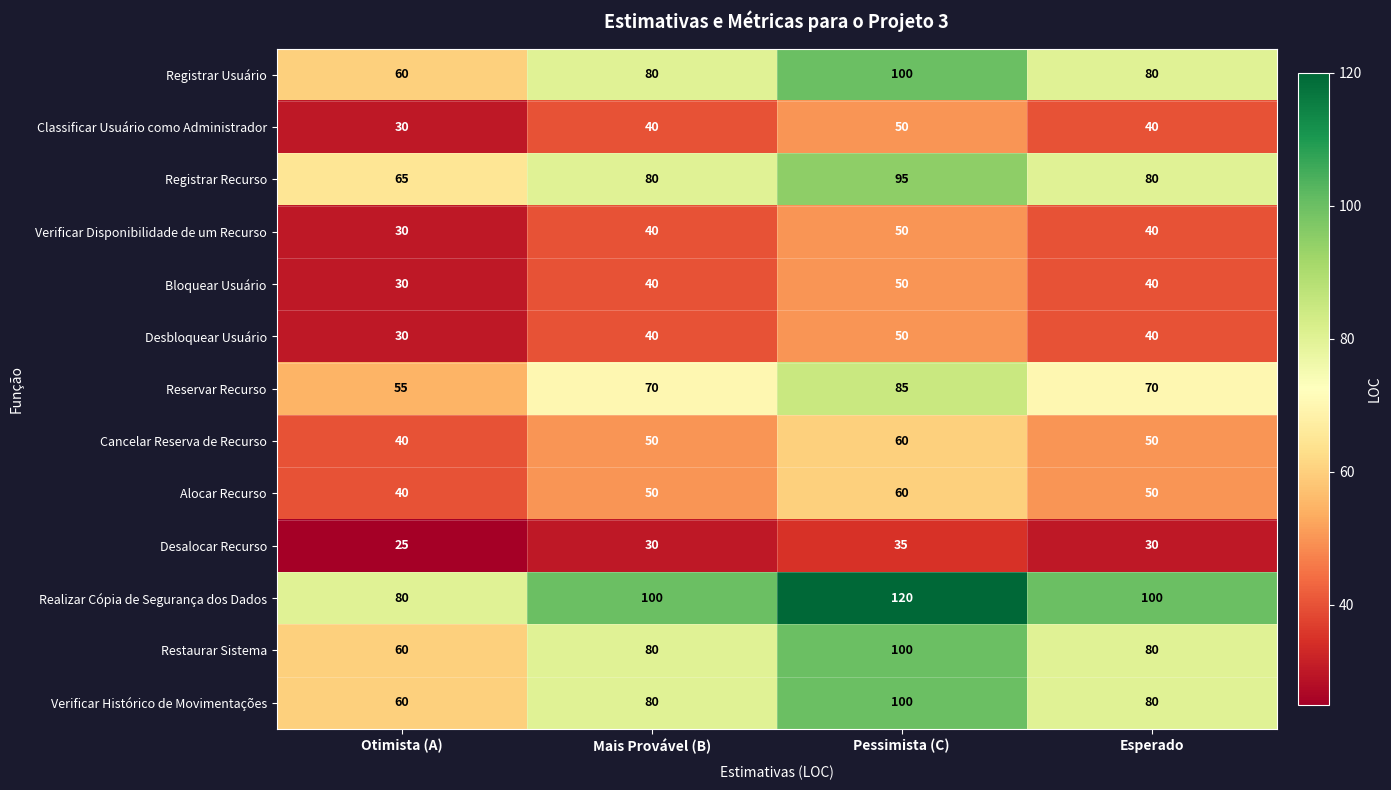

What is the difference between the Cancelar Reserva de Recurso values at Pessimista (C) and Otimista (A)?

20